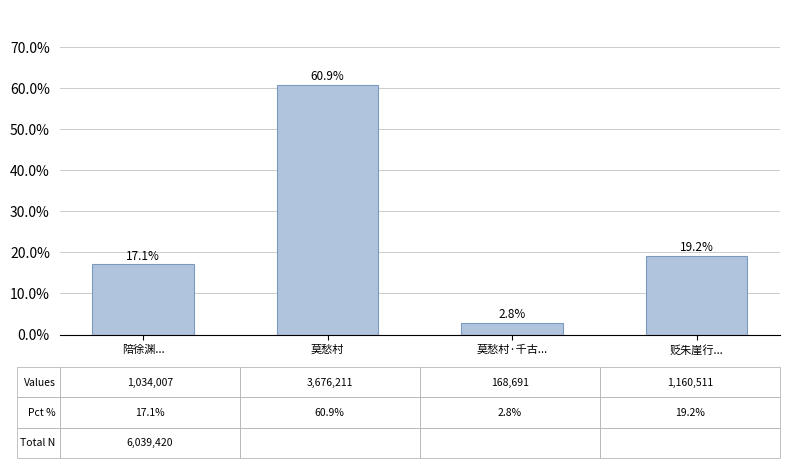

Are the bars horizontal?

No